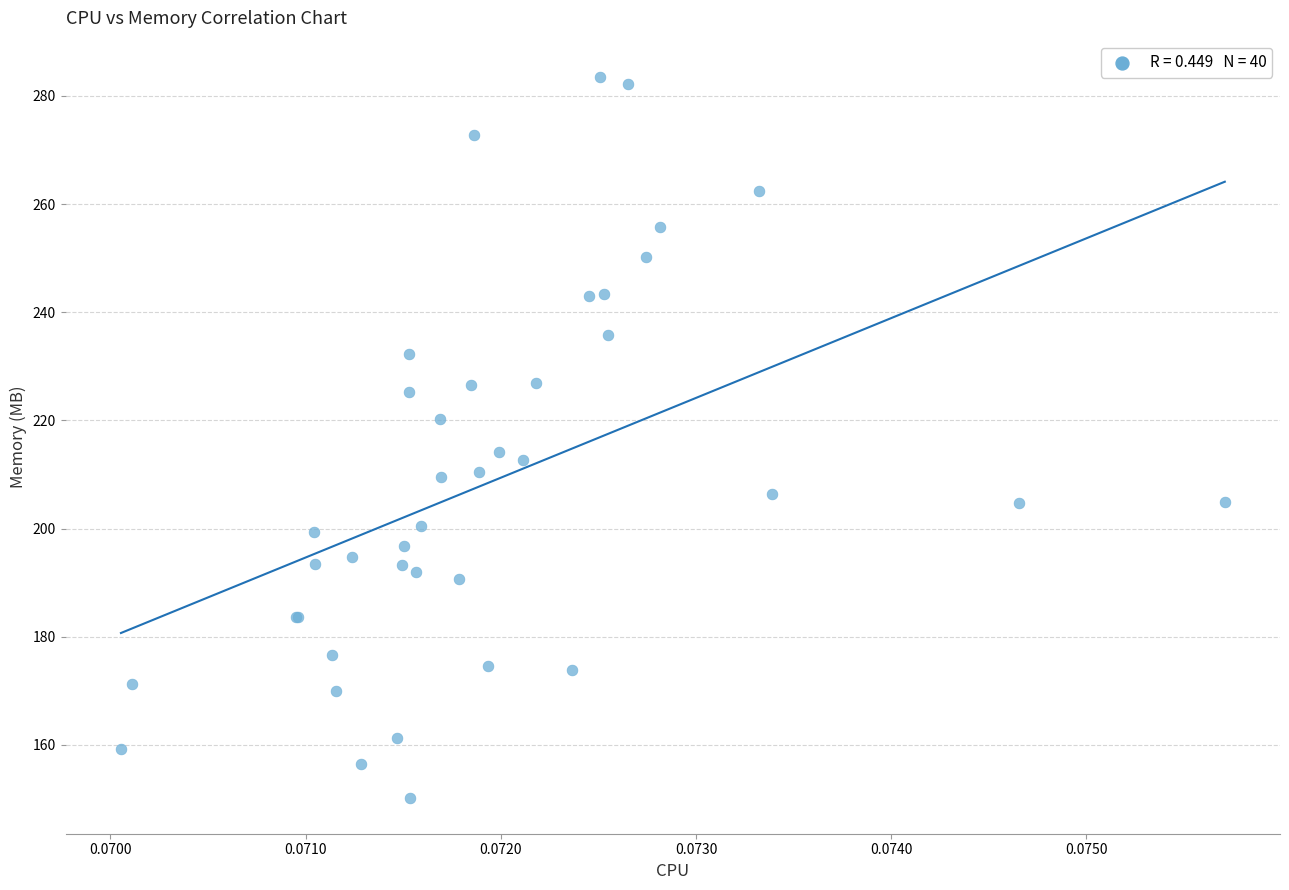

What Y value in the scatter plot is closest to 216?

214.2